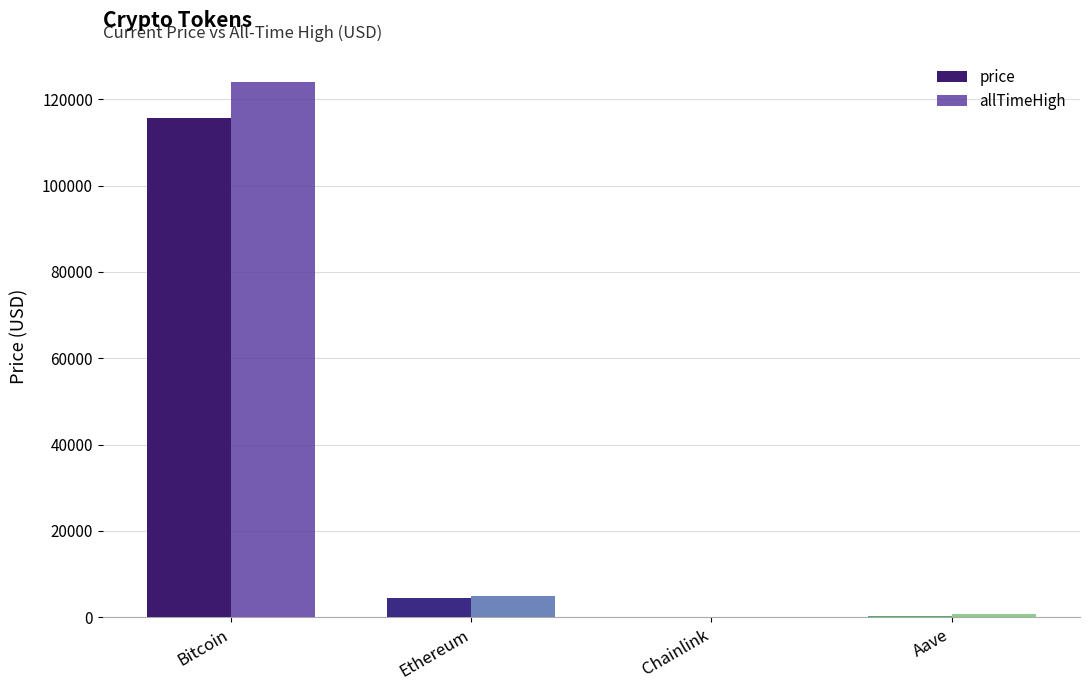

Between Bitcoin and Aave, which series saw the biggest shift?

allTimeHigh